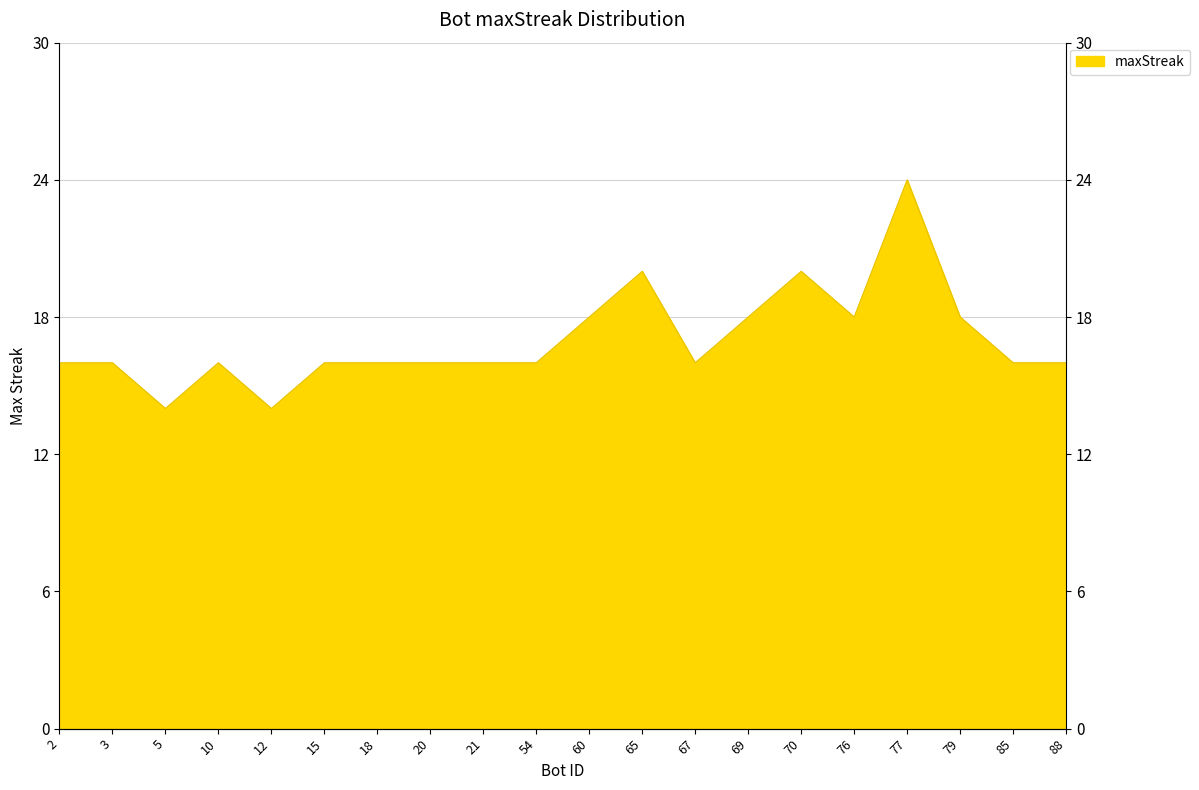

How many lines are shown in the chart?

1